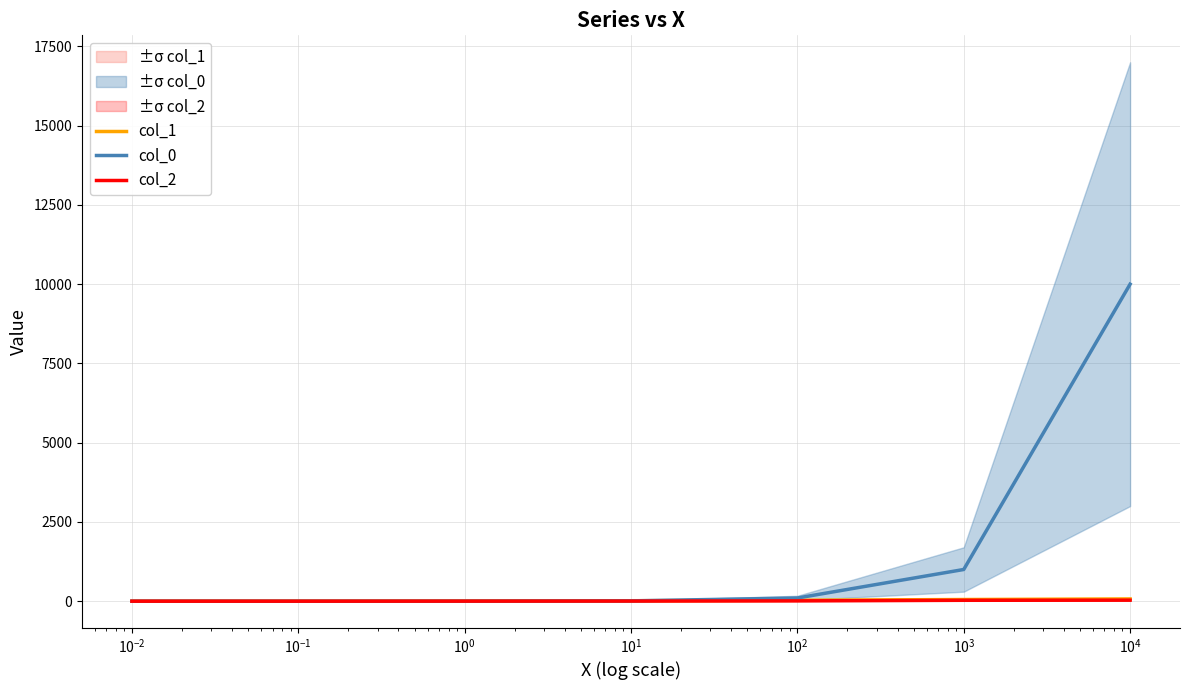

What is the maximum value for col_0?

10000.0